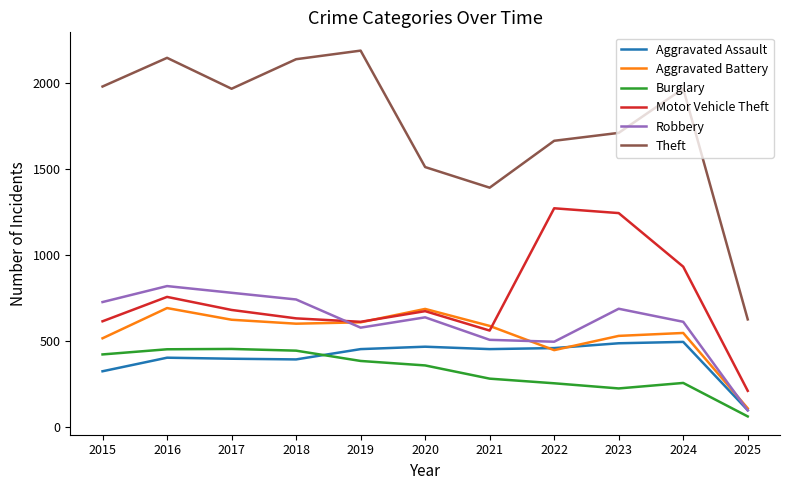

Is the value of Burglary at 2023 greater than the value of Aggravated Assault at 2025?

Yes